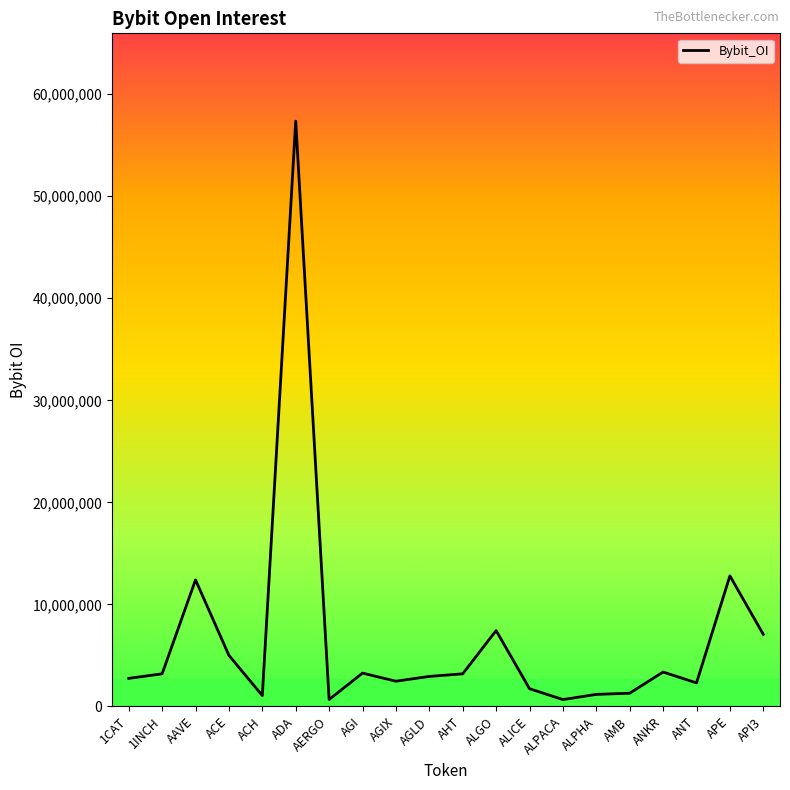

Does the chart have visible grid lines?

No